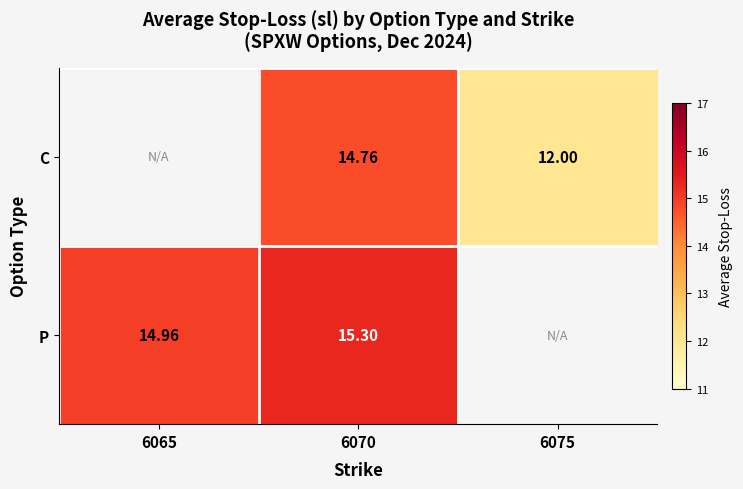

Rank the series at 6070 from highest to lowest value.

P, C